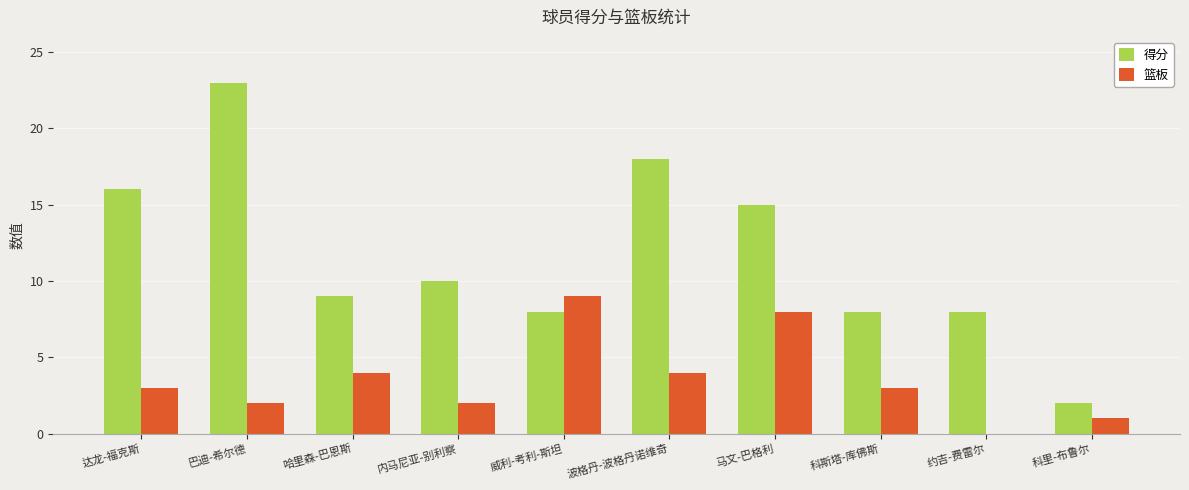

Which series has the largest total across all categories?

得分